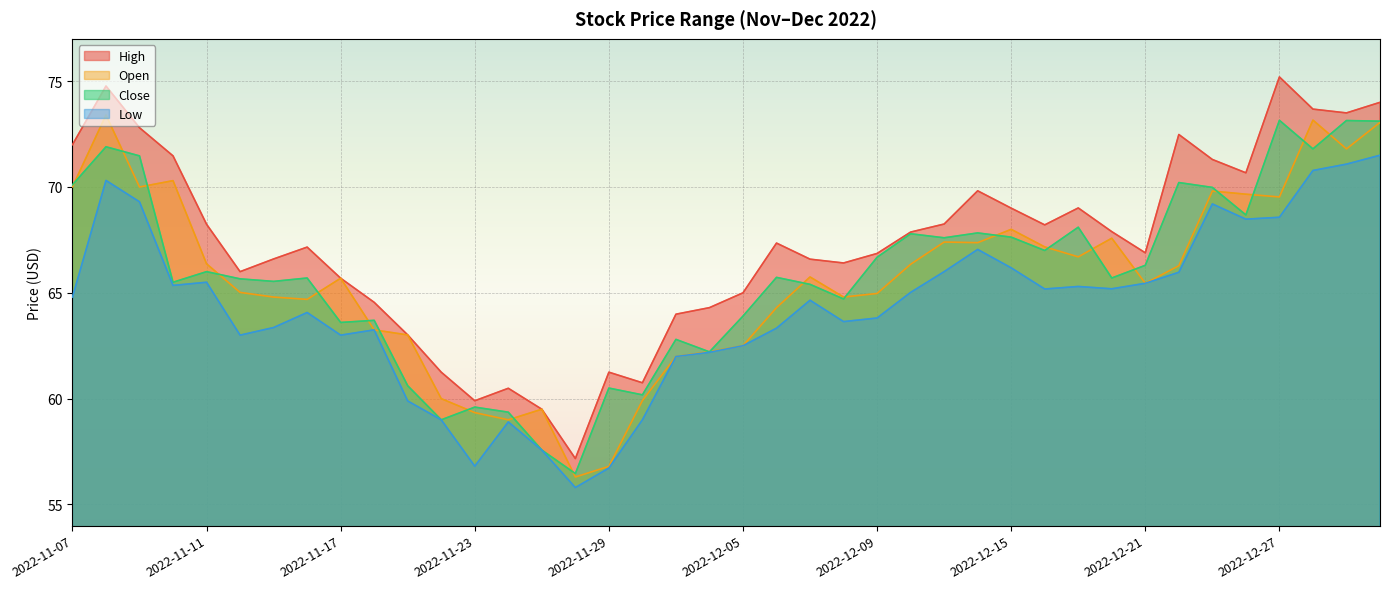

Reading right to left, extract all data points from this chart.

high: 74.0	73.5	73.7	75.2	70.7	71.3	72.5	66.9	67.9	69.0	68.2	69.0	69.8	68.2	67.9	66.9	66.4	66.6	67.3	65.0	64.3	64.0	60.8	61.2	57.2	59.5	60.5	59.9	61.2	63.0	64.5	65.7	67.2	66.6	66.0	68.2	71.5	72.8	74.8	72.0
open: 73.0	71.8	73.2	69.5	69.7	69.8	66.3	65.5	67.6	66.7	67.2	68.0	67.4	67.4	66.3	65.0	64.8	65.8	64.3	62.5	62.2	62.0	59.9	56.8	56.3	59.5	59.0	59.3	60.0	63.0	63.2	65.7	64.7	64.8	65.0	66.4	70.3	70.0	73.4	70.0
close: 73.1	73.1	71.8	73.2	68.7	70.0	70.2	66.3	65.7	68.1	67.0	67.6	67.8	67.6	67.8	66.7	64.7	65.4	65.7	63.9	62.2	62.8	60.2	60.5	56.5	57.6	59.4	59.6	59.0	60.6	63.7	63.6	65.7	65.5	65.7	66.0	65.5	71.5	71.9	70.1
low: 71.5	71.1	70.8	68.6	68.5	69.2	66.0	65.5	65.2	65.3	65.2	66.2	67.0	66.0	65.0	63.8	63.6	64.7	63.3	62.5	62.2	62.0	59.0	56.7	55.8	57.6	58.9	56.8	59.0	59.9	63.2	63.0	64.1	63.4	63.0	65.5	65.3	69.3	70.3	64.8